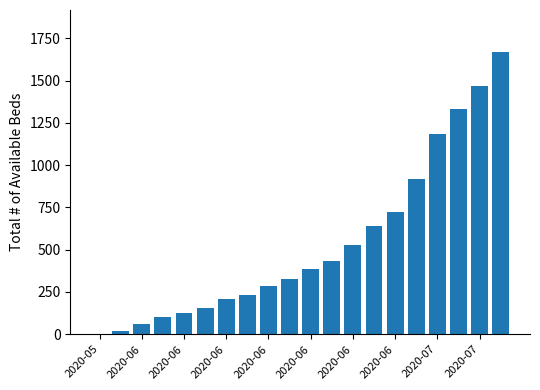

What is the greatest value displayed?

1668